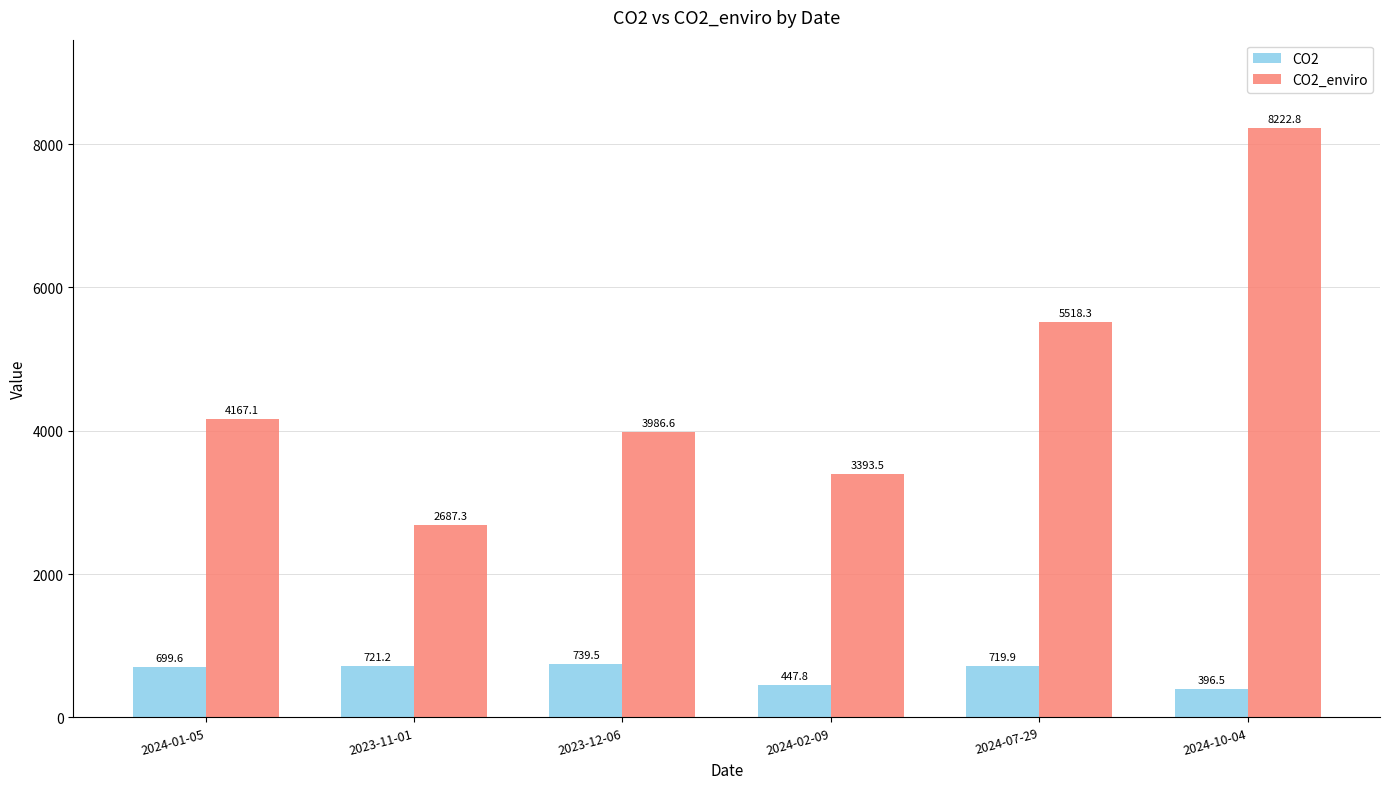

What is the total value across all series at 2023-12-06?

4726.0